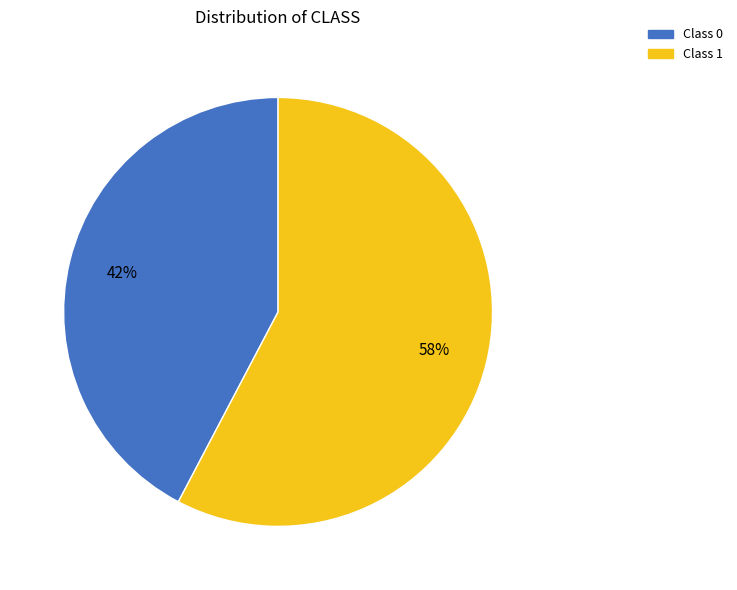

What percentage is the Class 1 slice, to the nearest percent?

58%